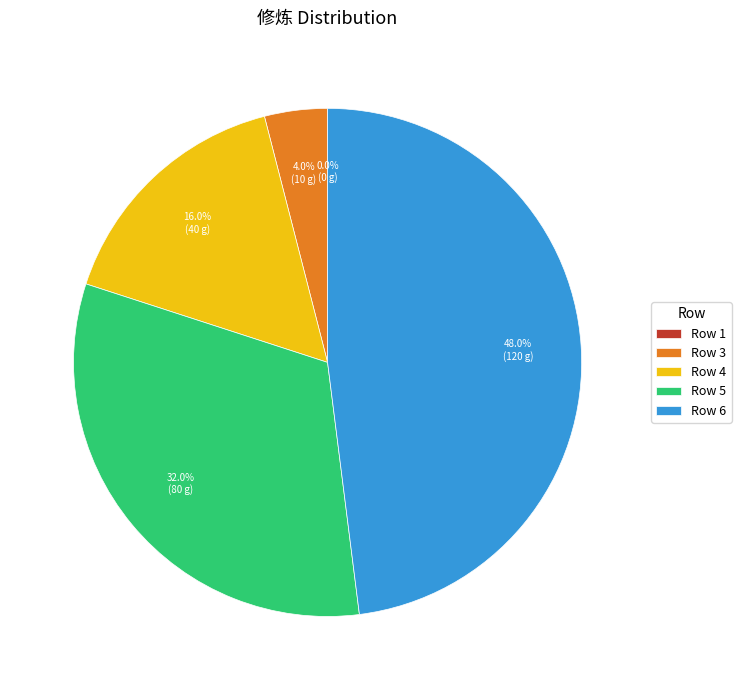

How many slices are in this pie chart?

5